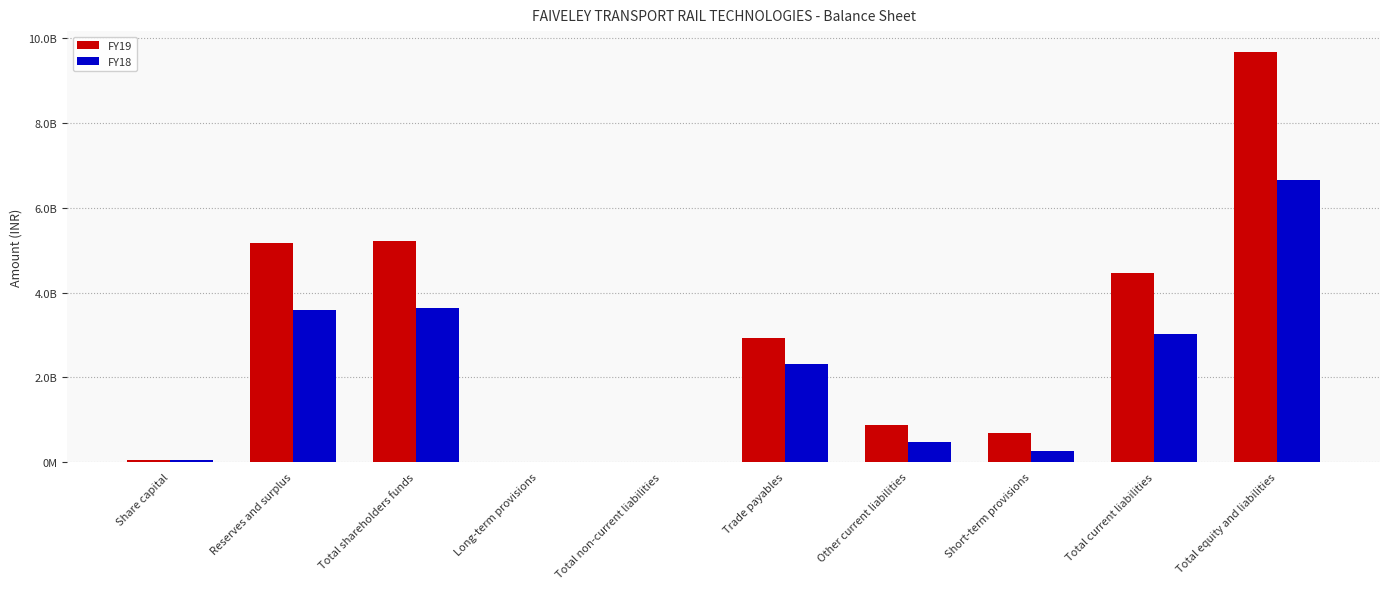

What are all the series names shown in the legend?

FY19, FY18